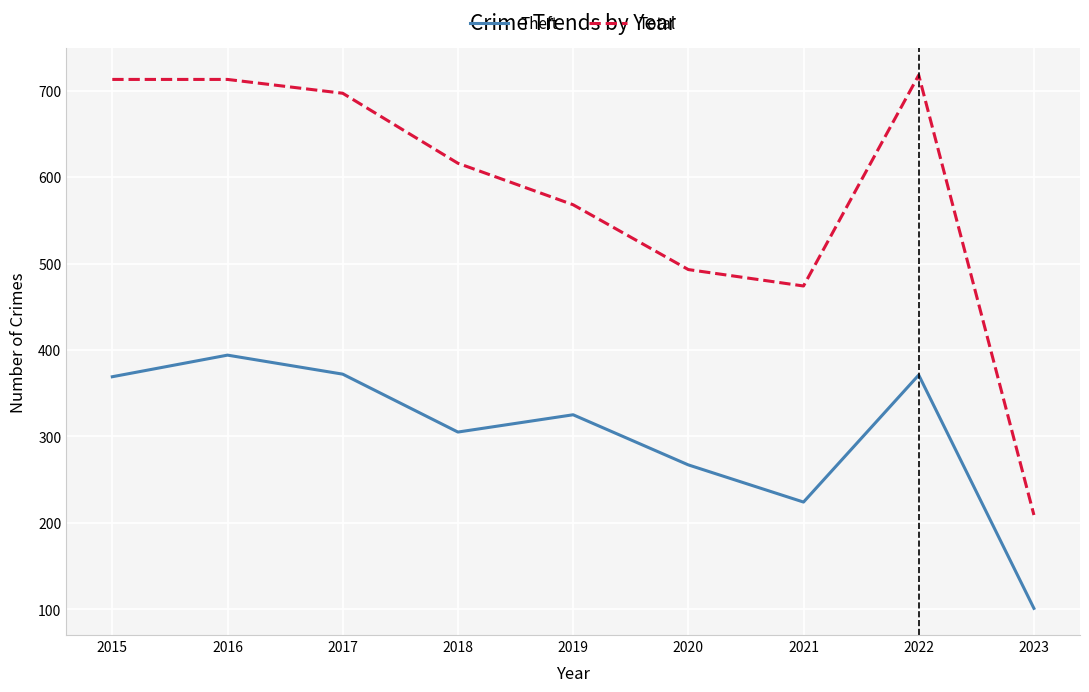

At which label does Total reach its minimum?

2023